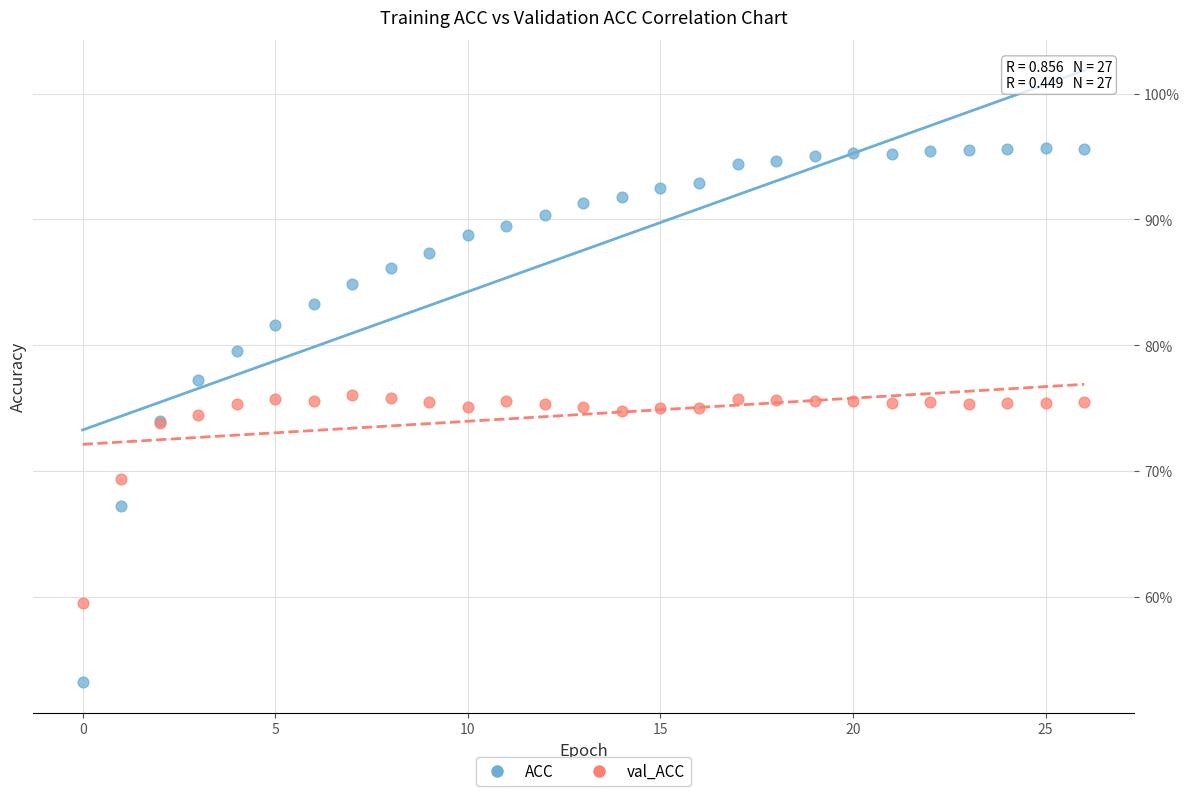

Which series has the widest spread of Y values?

ACC